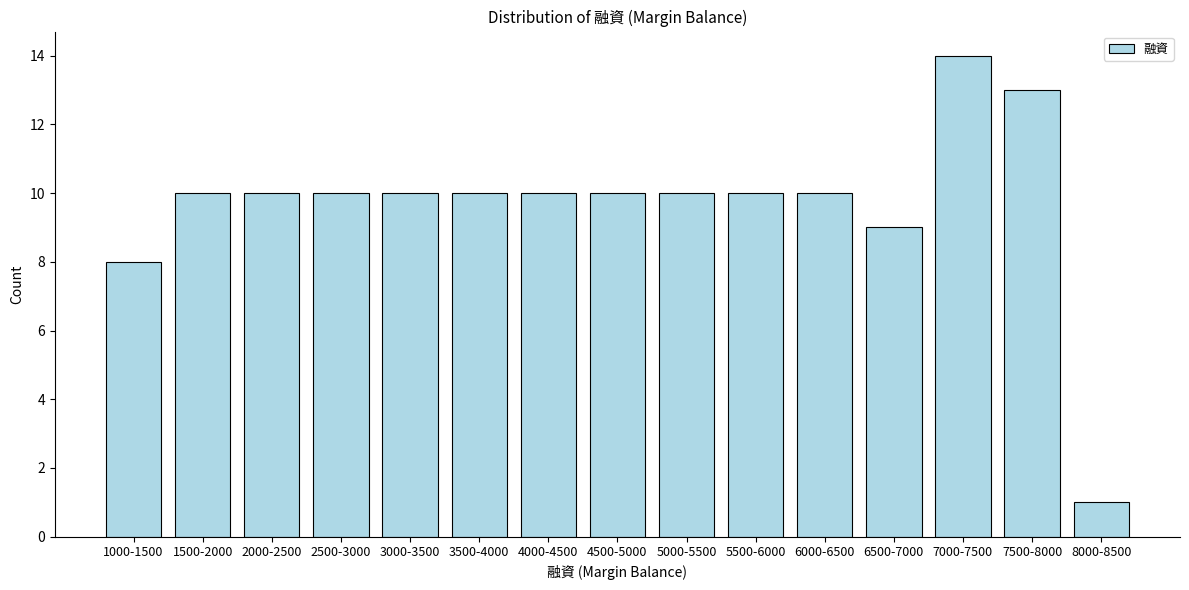

Reading left to right, what are all the values shown in this chart?

8	10	10	10	10	10	10	10	10	10	10	9	14	13	1